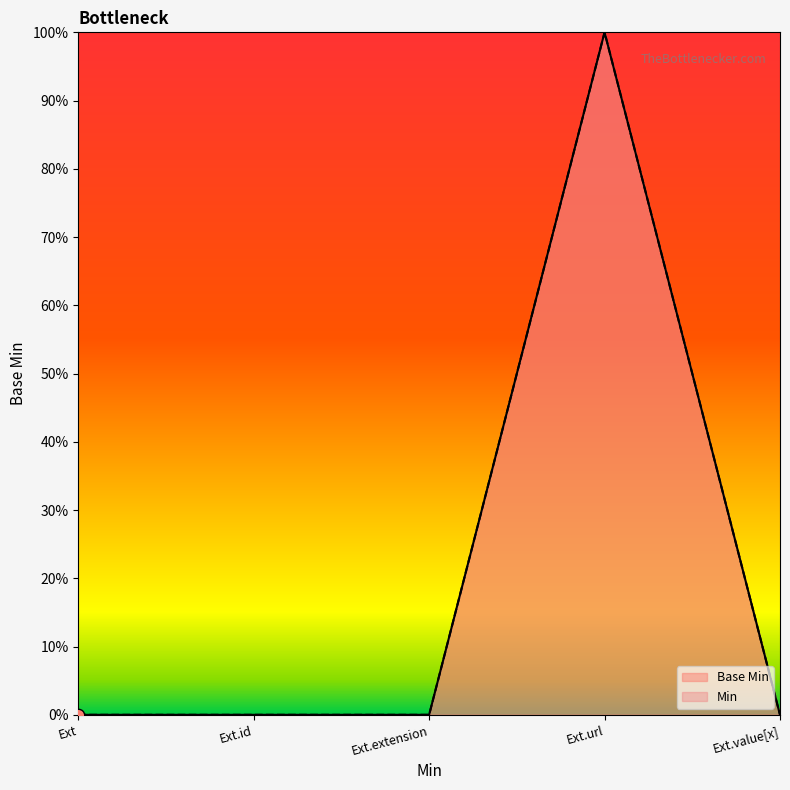

Between Ext.value[x] and Ext.id, which is larger?

Ext.value[x]